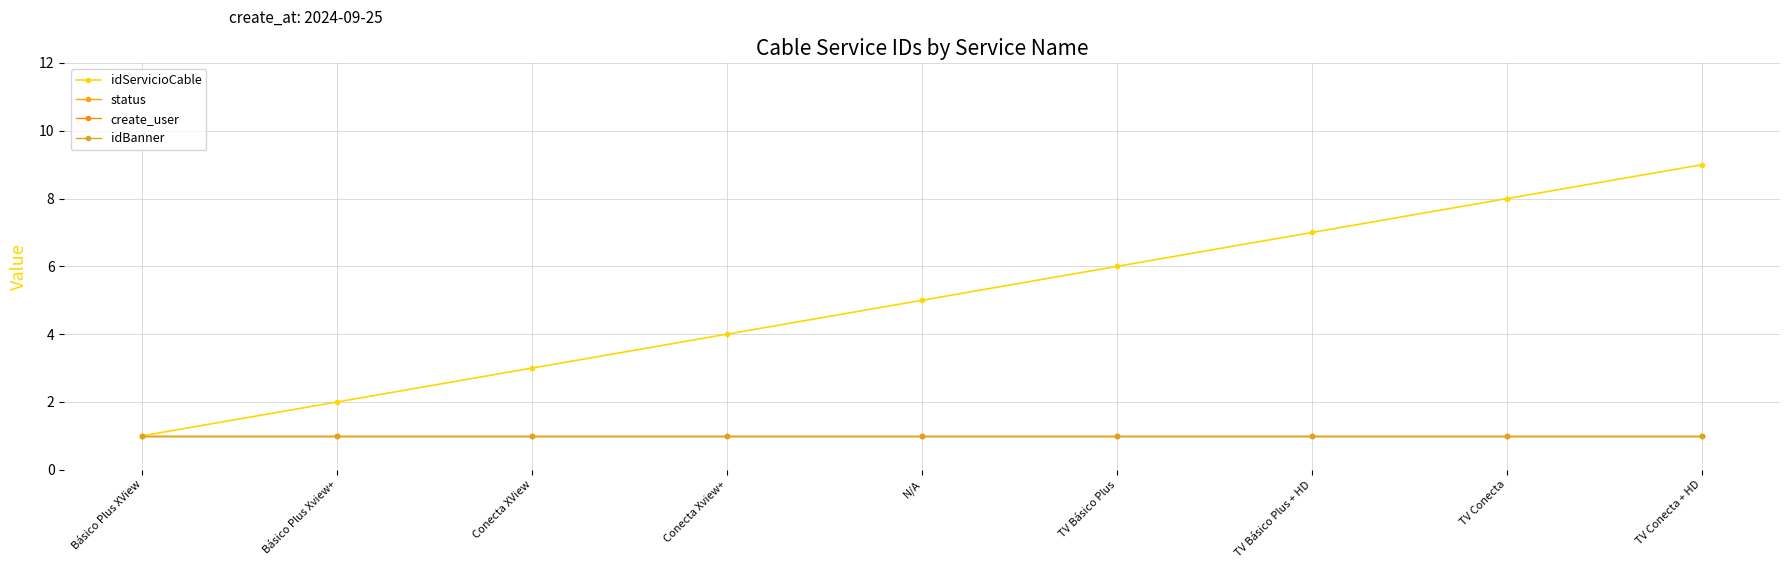

What is the label of the 3rd point from the left?

Conecta XView